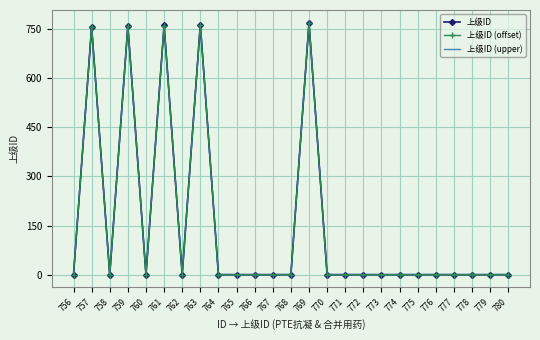

True or false: 上级ID (upper) has a value of 1051 at 761.

False